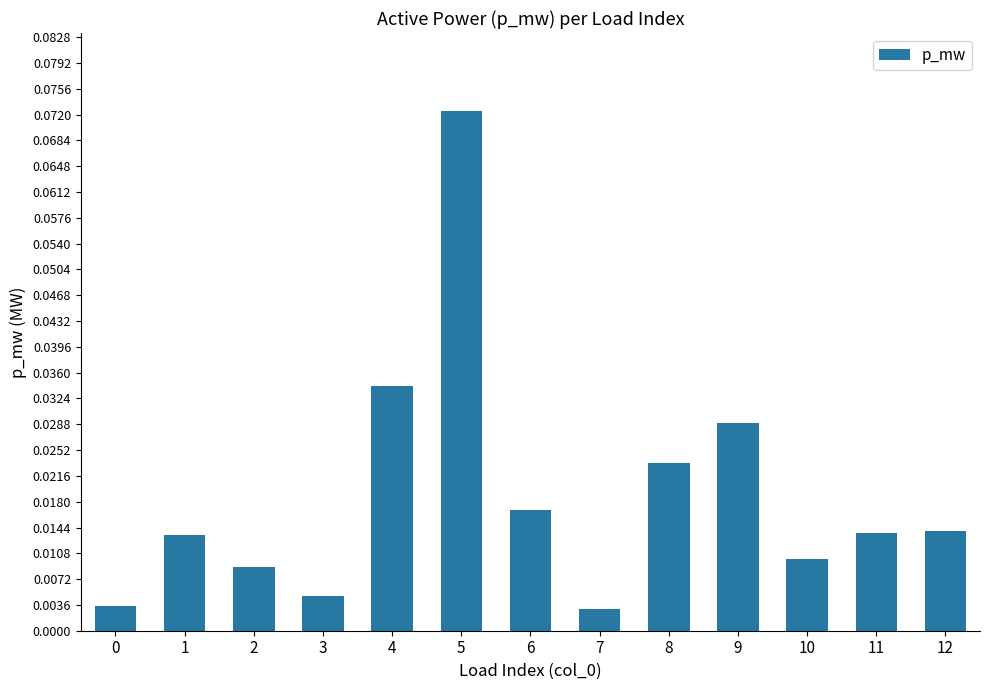

Between 4 and 0, which is larger?

4